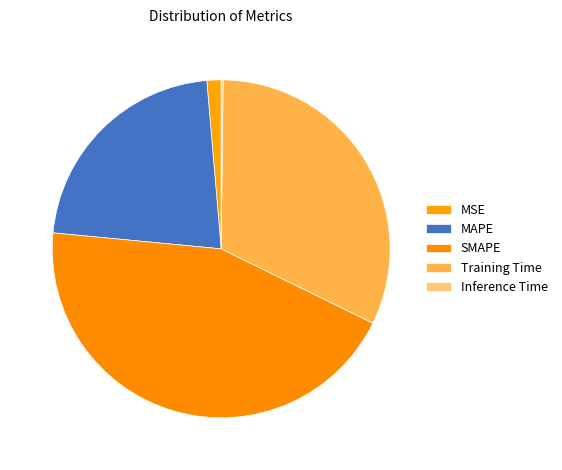

To the nearest percent, what portion does MSE represent?

1%